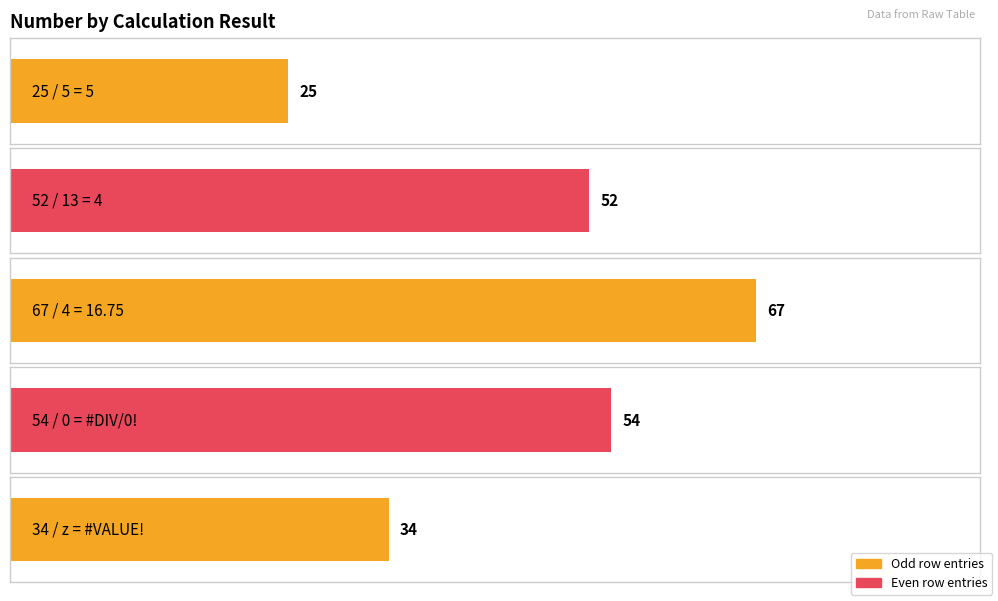

What is the value of the 1st bar from the left?

25